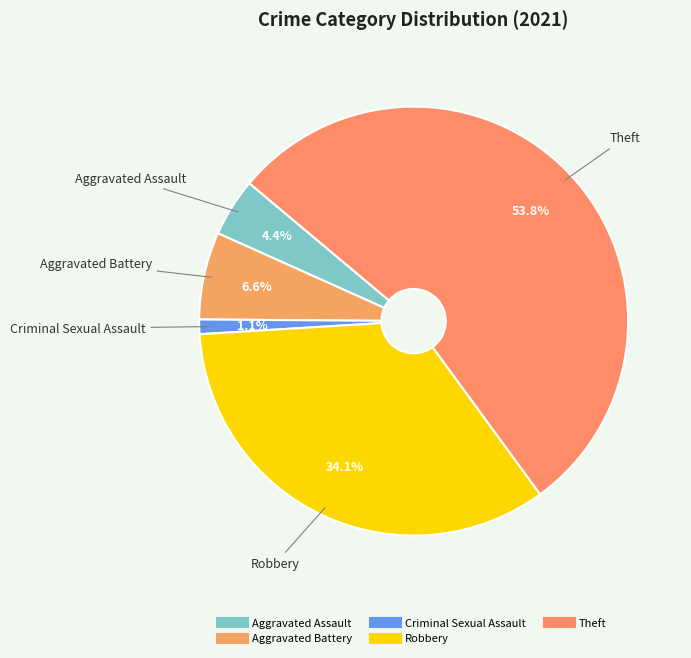

To the nearest percent, what is the average slice percentage?

20%